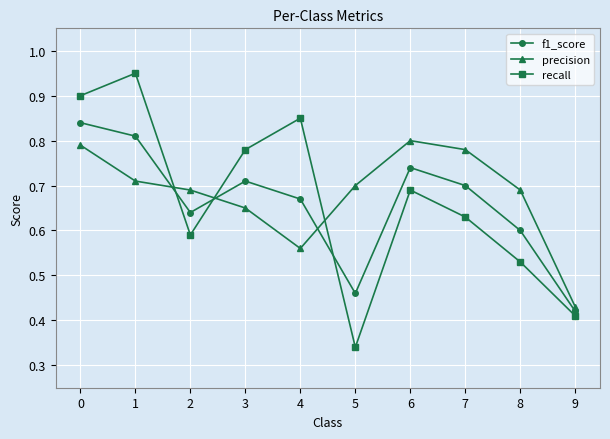

Is it true that f1_score equals 0.7 at 4?

True